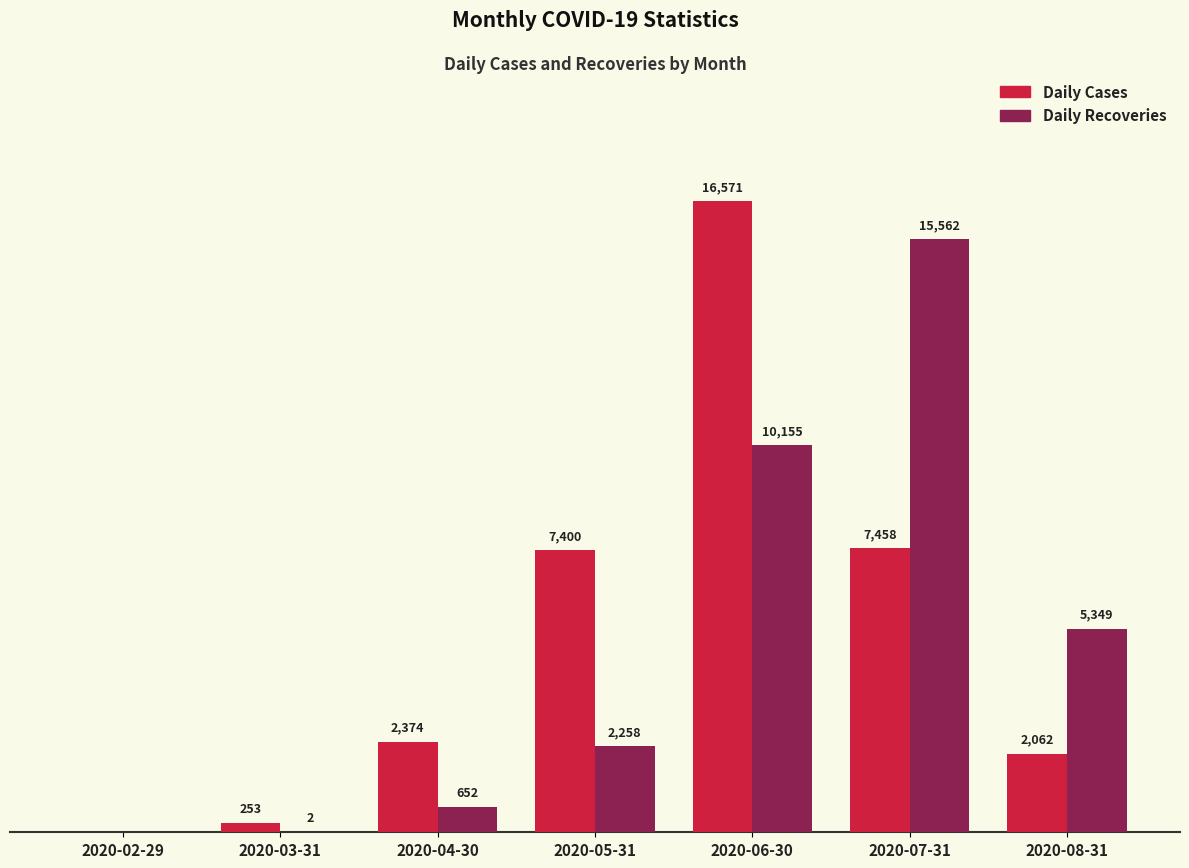

At which category is the sum across all series the highest?

2020-06-30